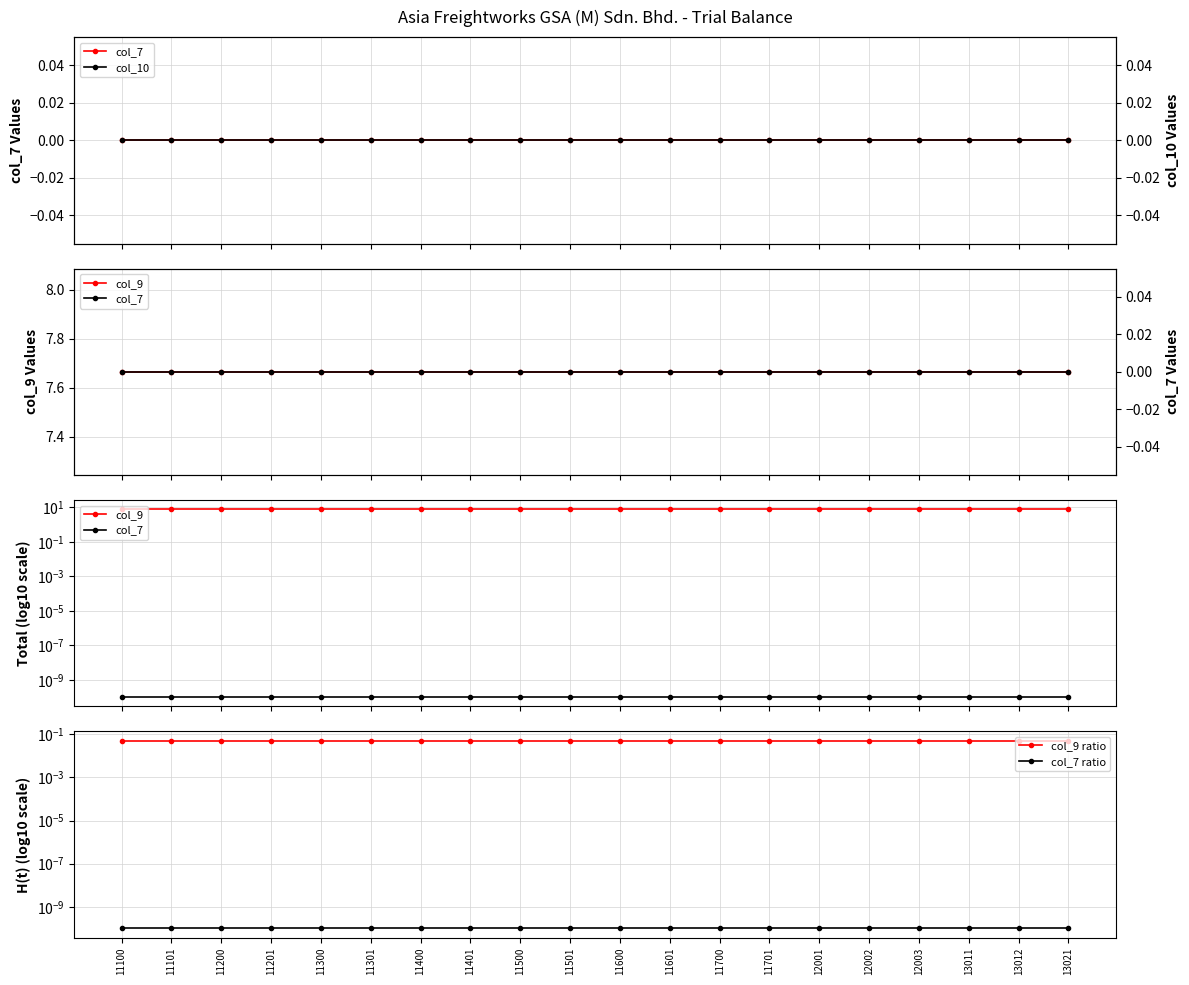

Reading left to right, transcribe all the data shown in this chart.

col_7: 11100=0.0	11101=0.0	11200=0.0	11201=0.0	11300=0.0	11301=0.0	11400=0.0	11401=0.0	11500=0.0	11501=0.0	11600=0.0	11601=0.0	11700=0.0	11701=0.0	12001=0.0	12002=0.0	12003=0.0	13011=0.0	13012=0.0	13021=0.0
col_9: 11100=7.7	11101=7.7	11200=7.7	11201=7.7	11300=7.7	11301=7.7	11400=7.7	11401=7.7	11500=7.7	11501=7.7	11600=7.7	11601=7.7	11700=7.7	11701=7.7	12001=7.7	12002=7.7	12003=7.7	13011=7.7	13012=7.7	13021=7.7
col_9 ratio: 11100=0.1	11101=0.1	11200=0.1	11201=0.1	11300=0.1	11301=0.1	11400=0.1	11401=0.1	11500=0.1	11501=0.1	11600=0.1	11601=0.1	11700=0.1	11701=0.1	12001=0.1	12002=0.1	12003=0.1	13011=0.1	13012=0.1	13021=0.1
col_7 ratio: 11100=0.0	11101=0.0	11200=0.0	11201=0.0	11300=0.0	11301=0.0	11400=0.0	11401=0.0	11500=0.0	11501=0.0	11600=0.0	11601=0.0	11700=0.0	11701=0.0	12001=0.0	12002=0.0	12003=0.0	13011=0.0	13012=0.0	13021=0.0
col_10: 11100=0.0	11101=0.0	11200=0.0	11201=0.0	11300=0.0	11301=0.0	11400=0.0	11401=0.0	11500=0.0	11501=0.0	11600=0.0	11601=0.0	11700=0.0	11701=0.0	12001=0.0	12002=0.0	12003=0.0	13011=0.0	13012=0.0	13021=0.0